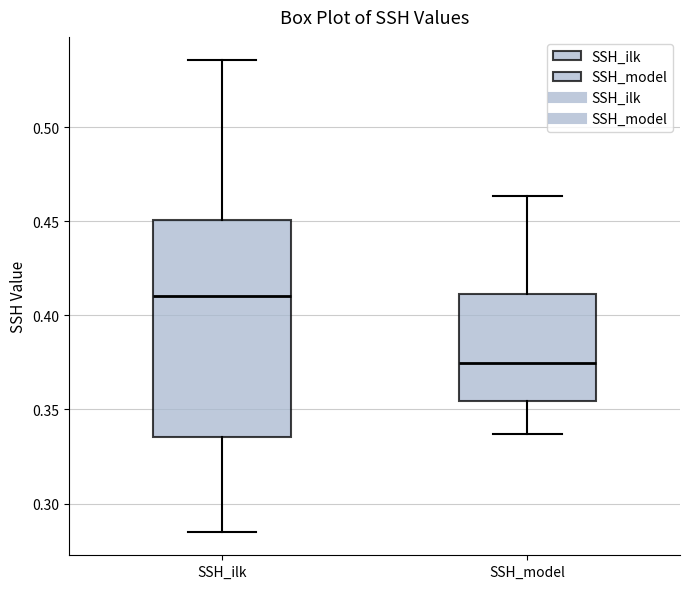

Reading left to right, transcribe this box plot: for each box, give where its median line is, the range the box spans, and where its two whiskers end, as read against the y-axis. The values are not printed on the chart, so give them approximately, as read against the axis.

SSH_ilk: median 0.410, box 0.335 to 0.450, whiskers 0.285 to 0.535
SSH_model: median 0.375, box 0.355 to 0.410, whiskers 0.335 to 0.465